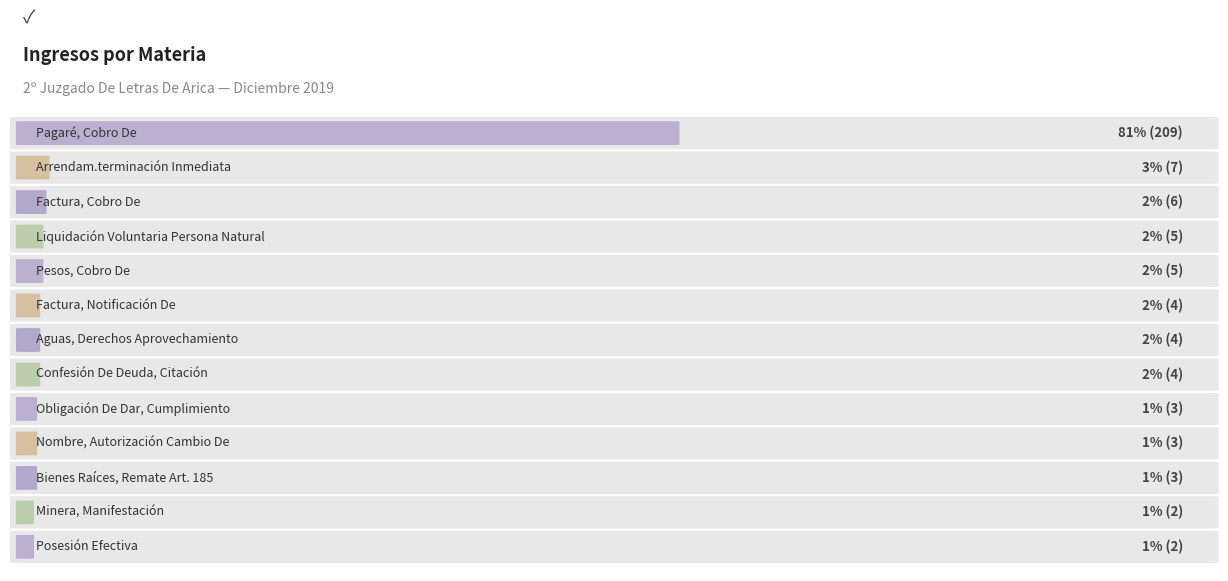

What is the label of the 9th bar from the left?

Obligación De Dar, Cumplimiento